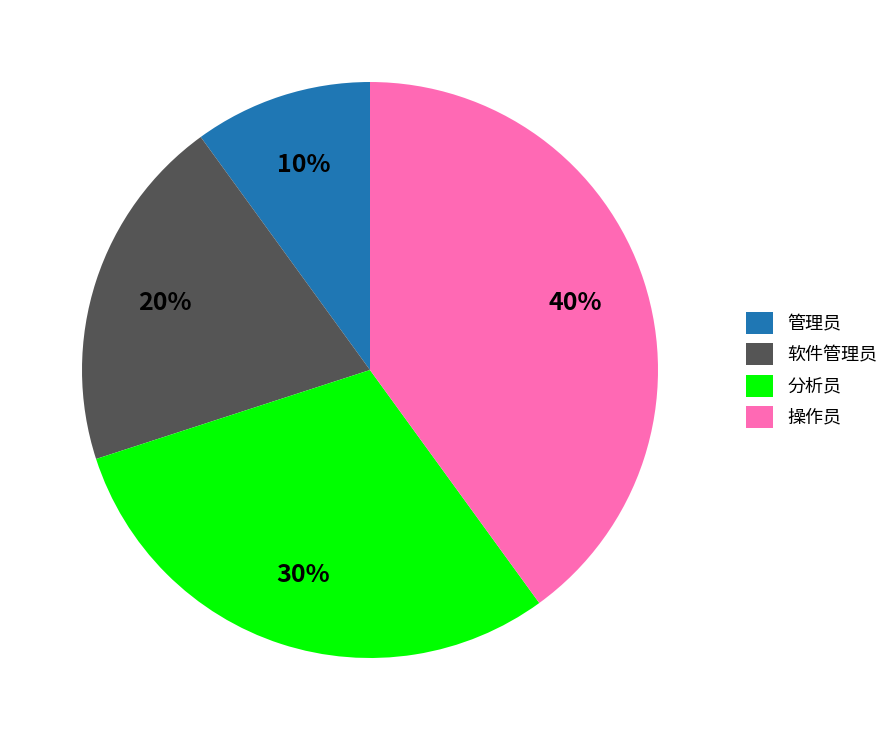

How many slices are in this pie chart?

4